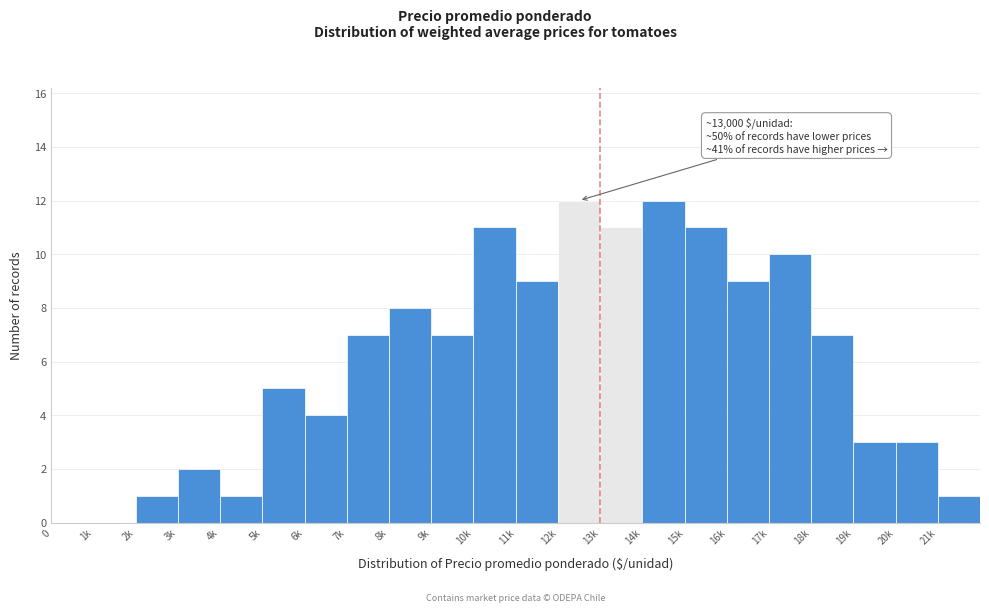

Reading left to right, list all the values displayed in this chart.

0=0	1k=0	2k=1	3k=2	4k=1	5k=5	6k=4	7k=7	8k=8	9k=7	10k=11	11k=9	12k=12	13k=11	14k=12	15k=11	16k=9	17k=10	18k=7	19k=3	20k=3	21k=1